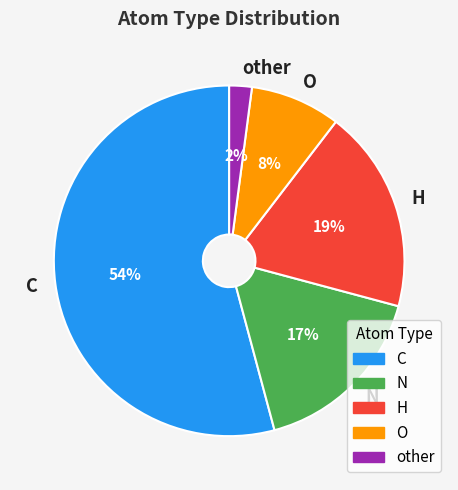

To the nearest percent, what is the difference between the C and O slice percentages?

46%